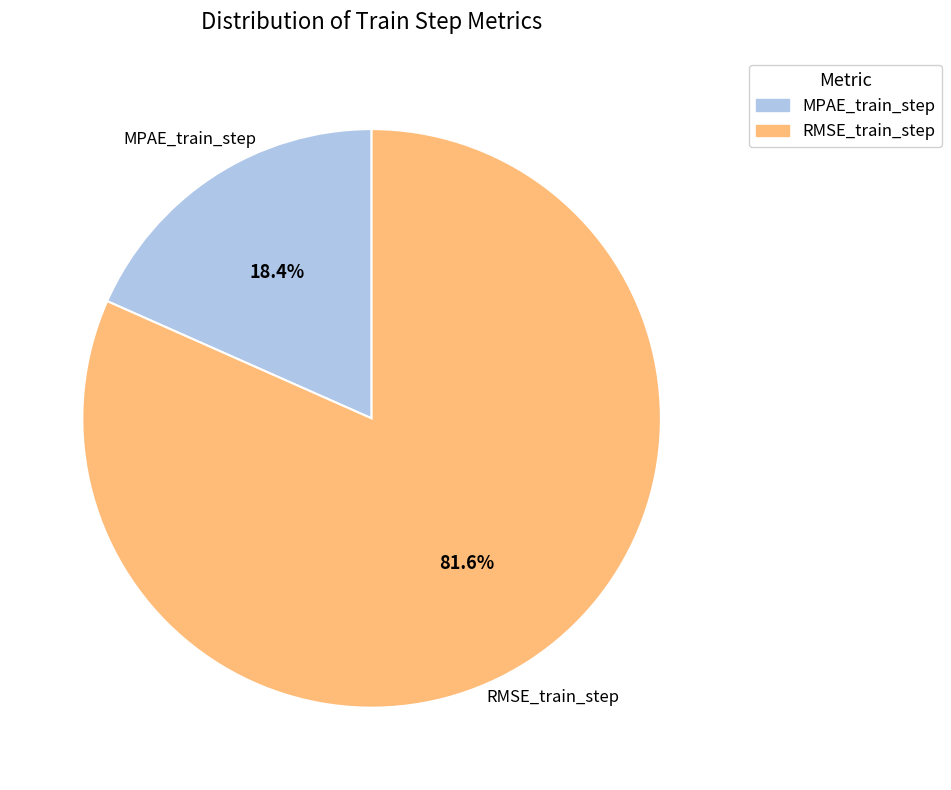

Between RMSE_train_step and MPAE_train_step, which is larger?

RMSE_train_step